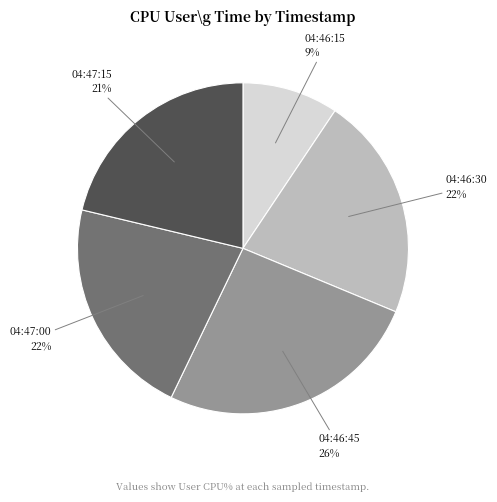

Is it true that 04:47:00 is 15% of the pie?

False